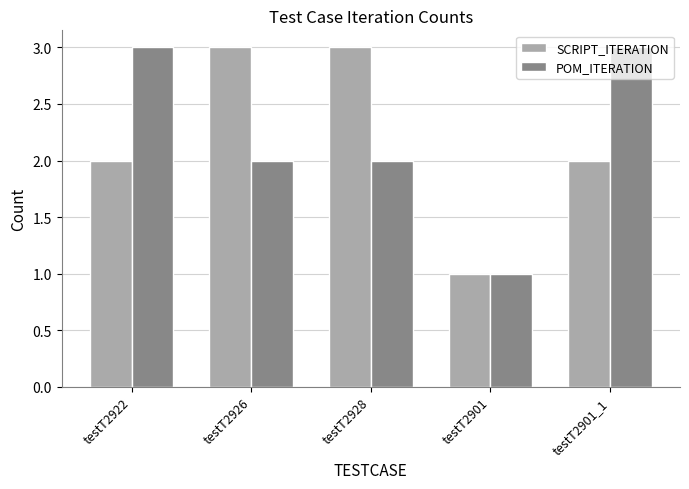

Count the POM_ITERATION values in the range 2 to 3.

4